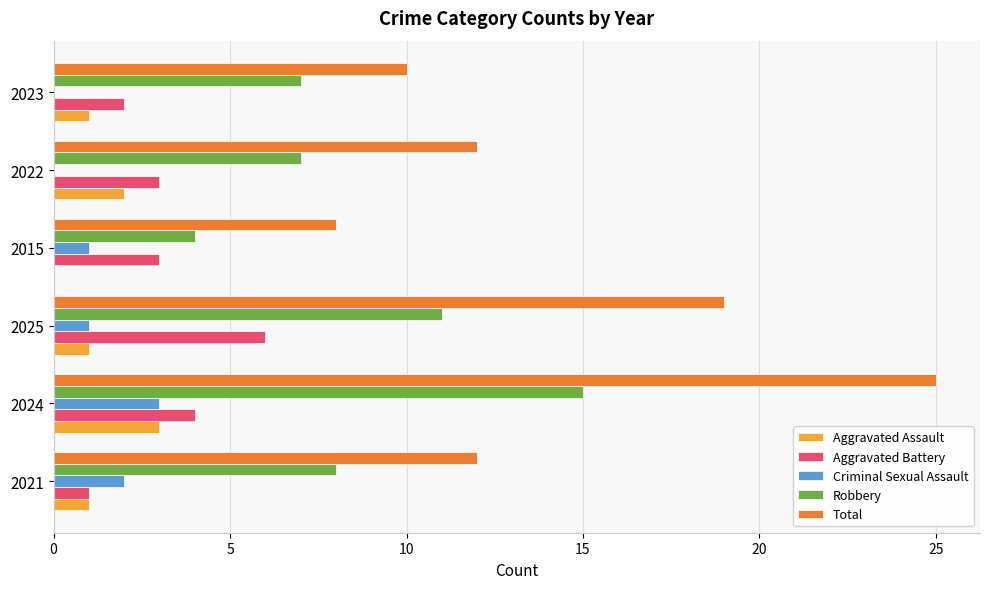

How many values in Aggravated Assault are above zero?

5